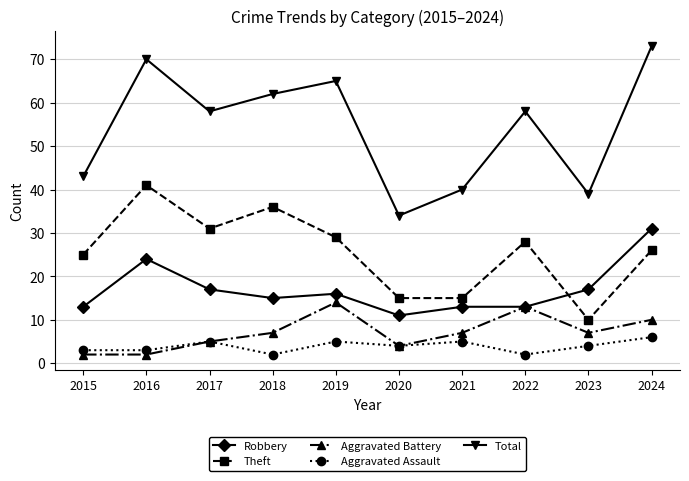

Rank the series by their maximum value, from lowest to highest.

Aggravated Assault, Aggravated Battery, Robbery, Theft, Total